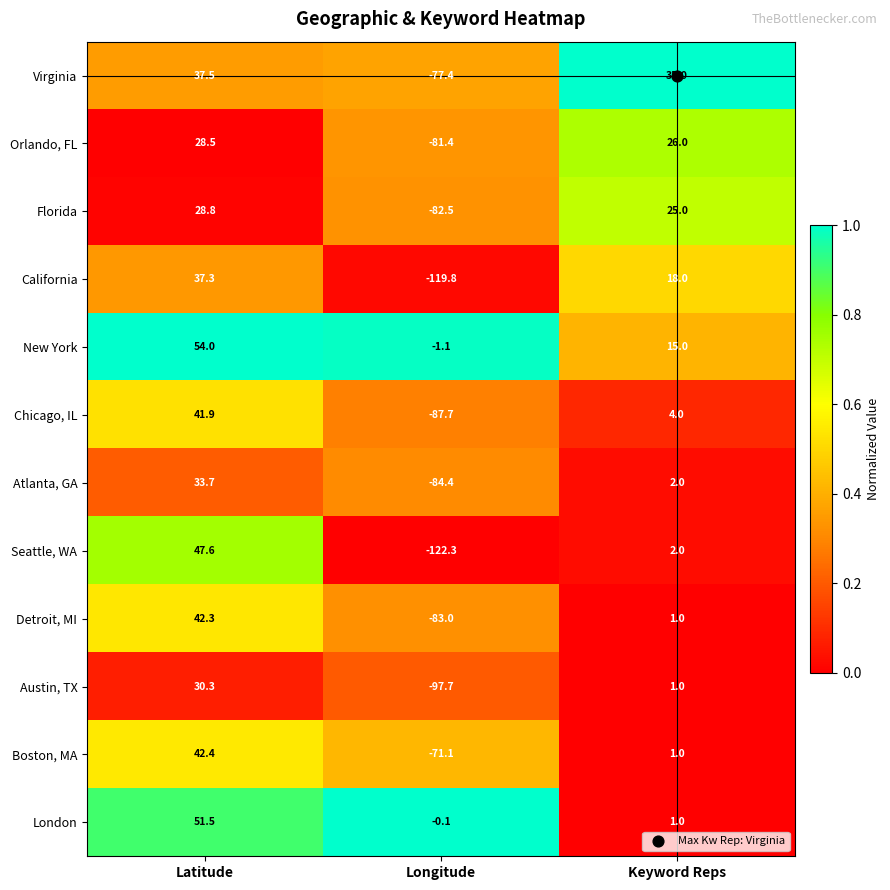

List the series in order of their peak value, highest first.

New York, London, Seattle, WA, Boston, MA, Detroit, MI, Chicago, IL, Virginia, California, Atlanta, GA, Austin, TX, Florida, Orlando, FL